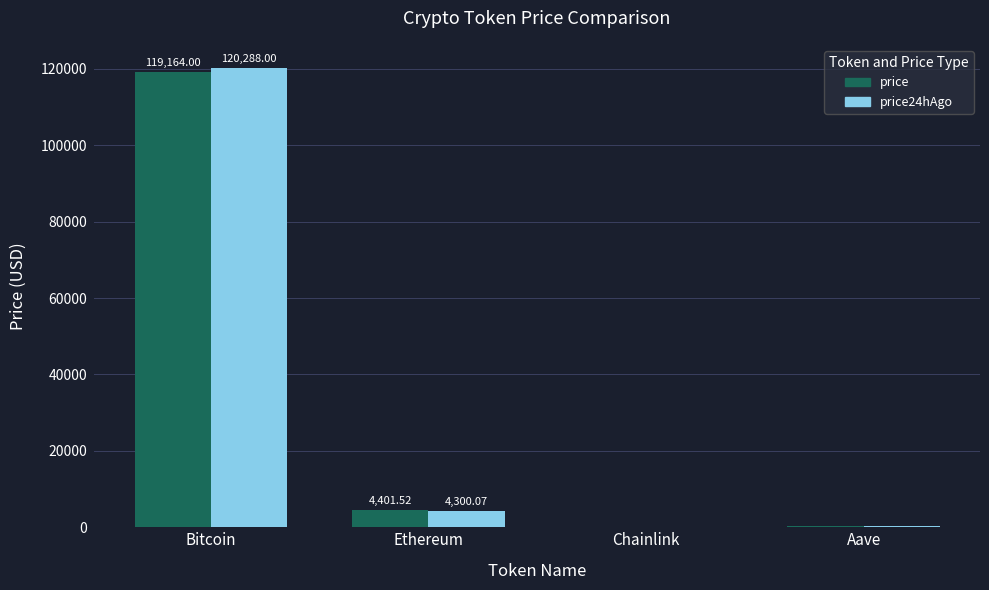

What is the sum of the price values at Aave and Chainlink?

328.6